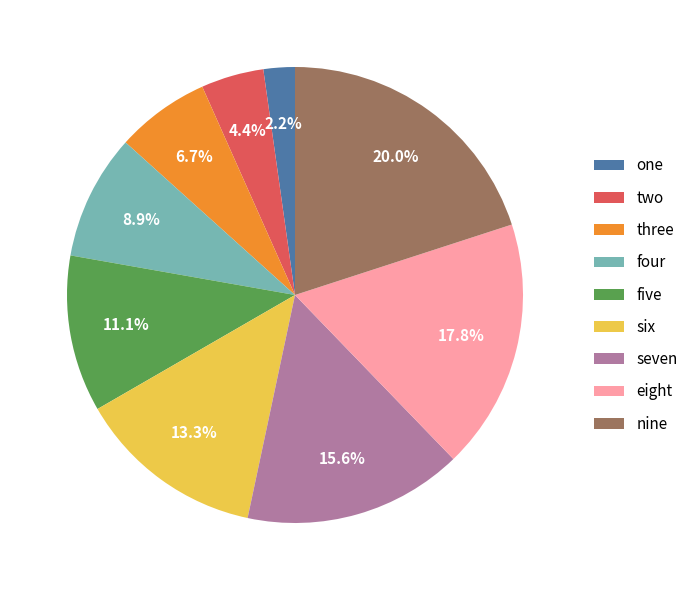

What is the ratio of the value at one to the value at nine?

0.1